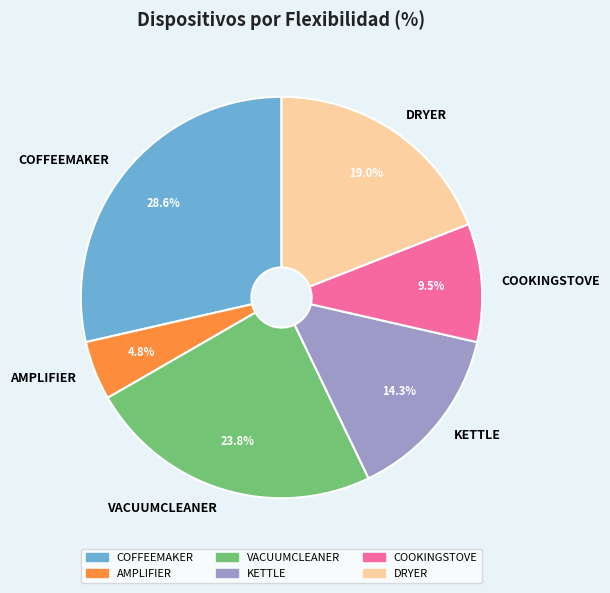

Rank the categories by value from highest to lowest.

COFFEEMAKER, VACUUMCLEANER, DRYER, KETTLE, COOKINGSTOVE, AMPLIFIER